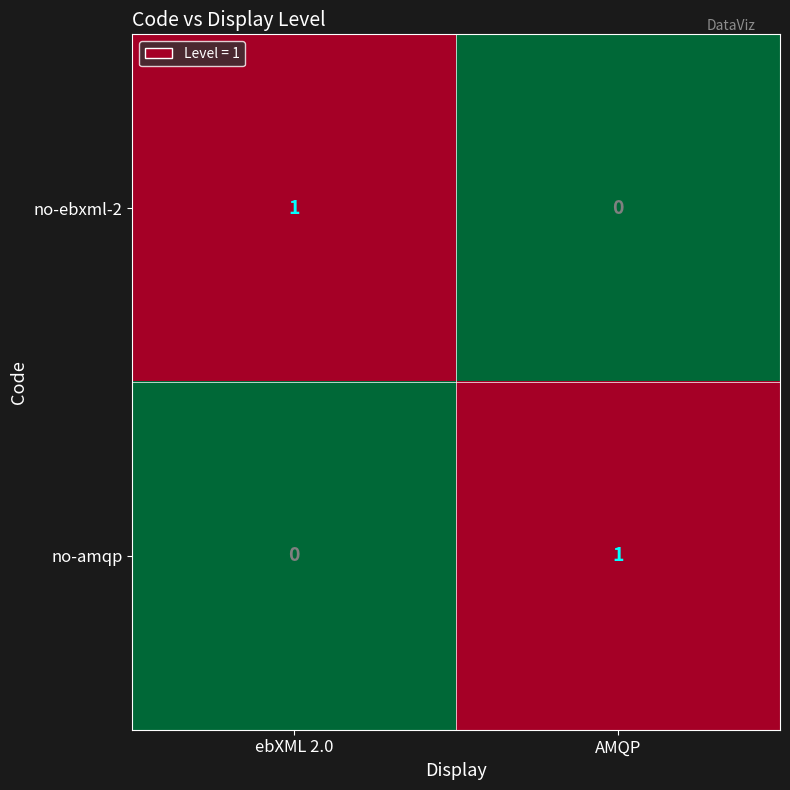

At which label is no-amqp closest to 0?

ebXML 2.0